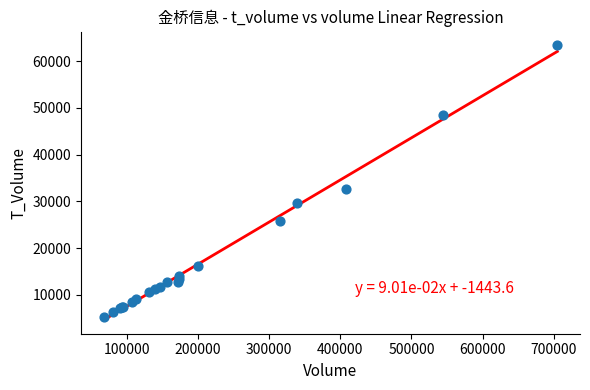

What Y value in the scatter plot is closest to 34355?

32700